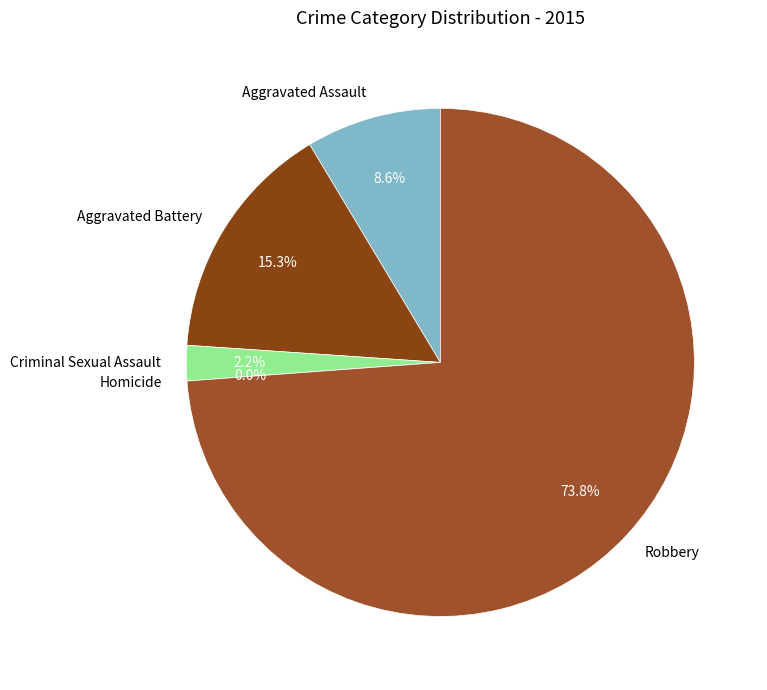

To the nearest percent, what is the difference between the Criminal Sexual Assault and Homicide slice percentages?

2%